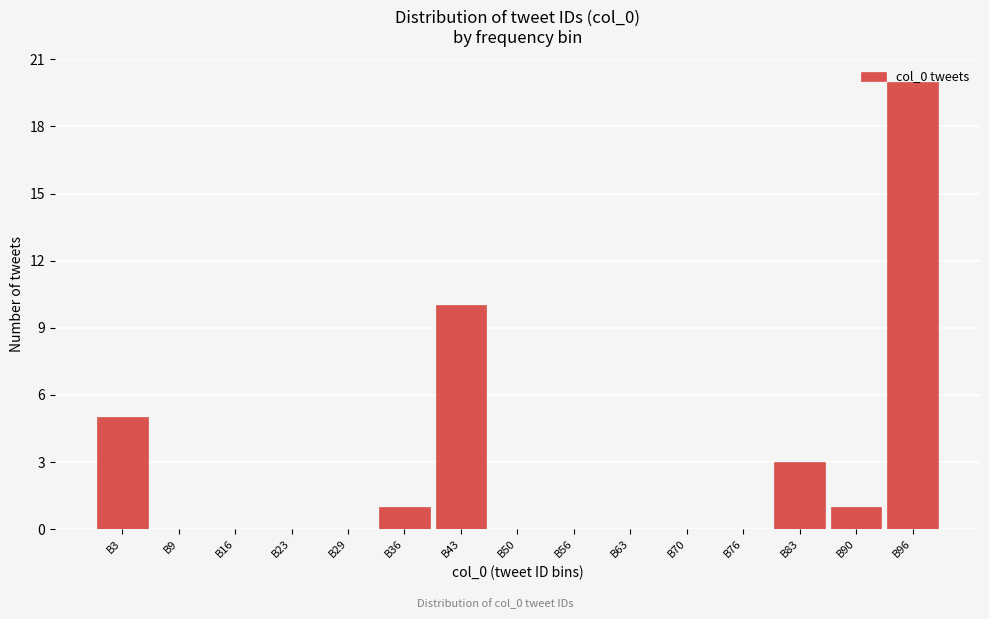

Is it true that the value at B70 is 0?

True